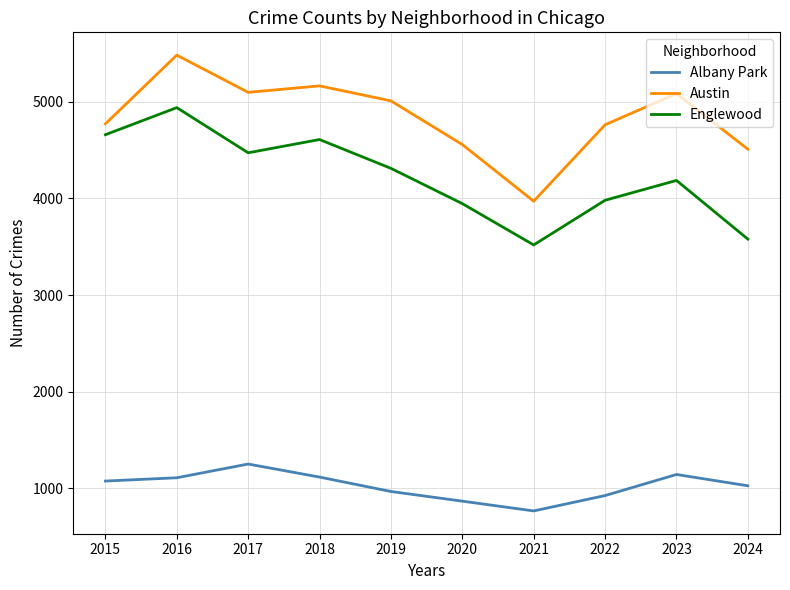

Which category has the highest value in the Albany Park series?

2017